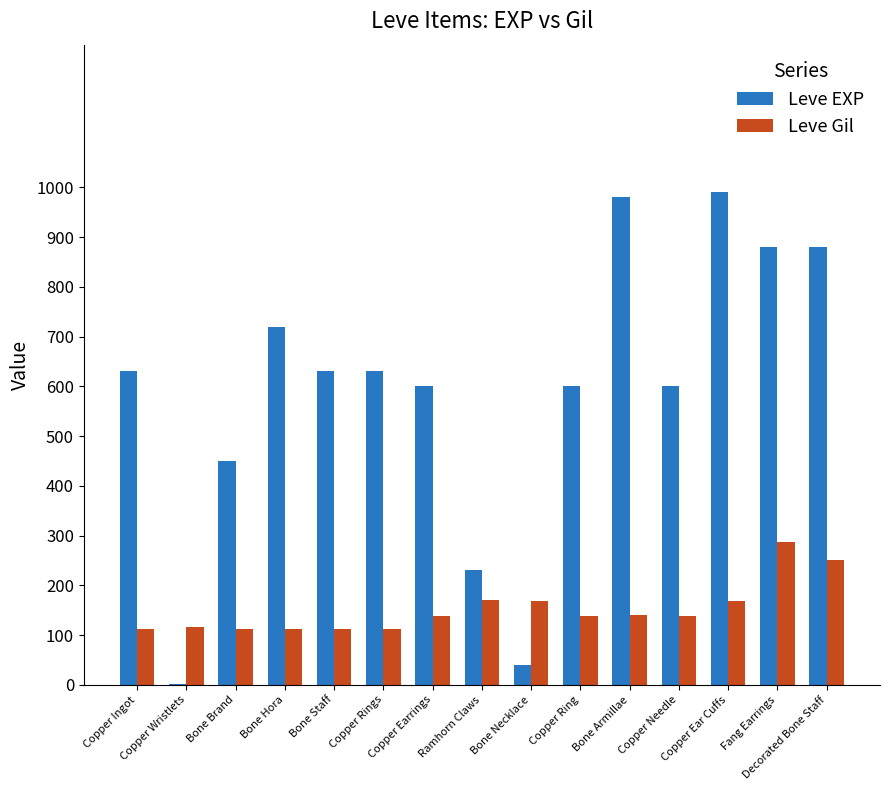

What is the sum of the Leve EXP values at Copper Rings and Bone Necklace?

670